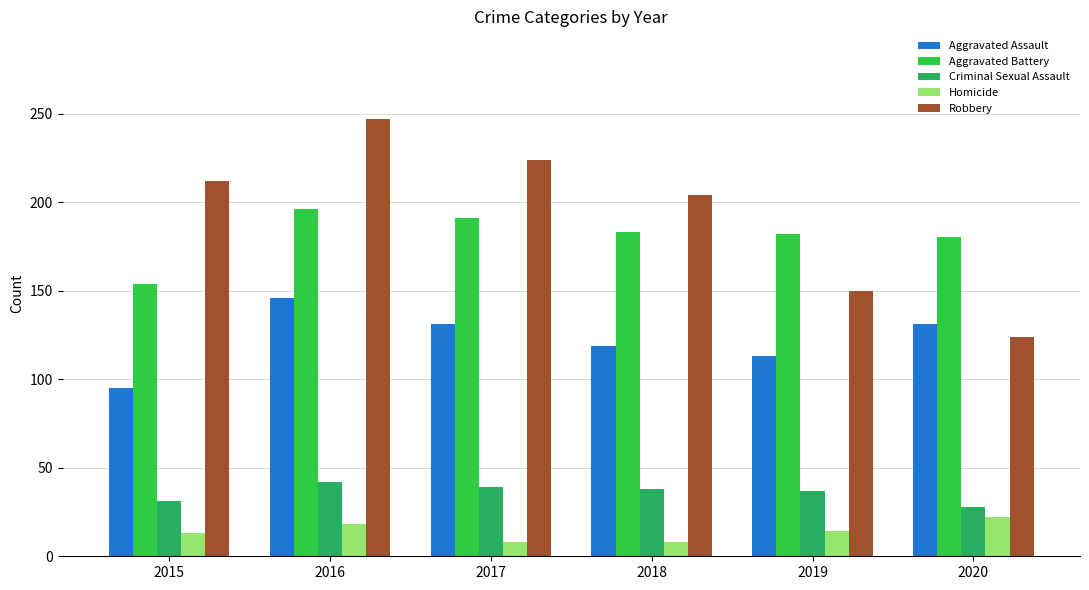

Which series changed the most between 2016 and 2020?

Robbery